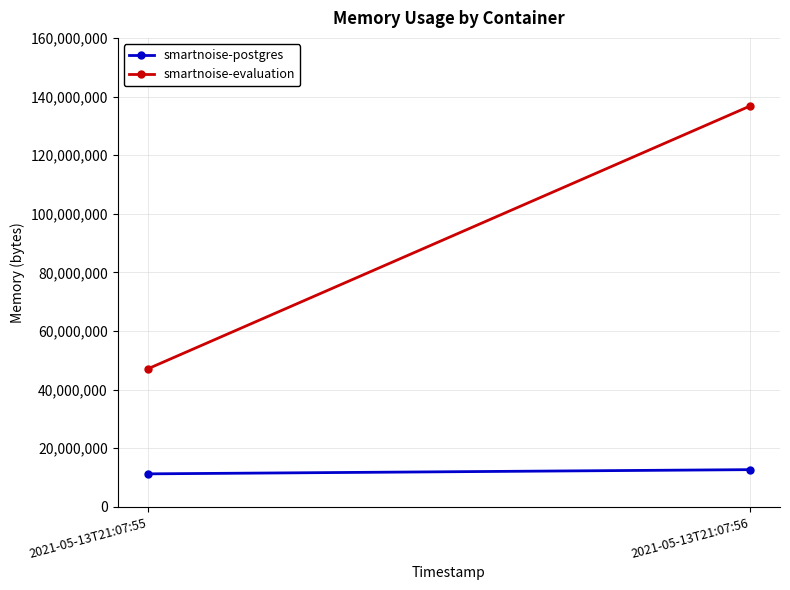

What is the difference between the smartnoise-postgres values at 2021-05-13T21:07:55 and 2021-05-13T21:07:56?

1433600